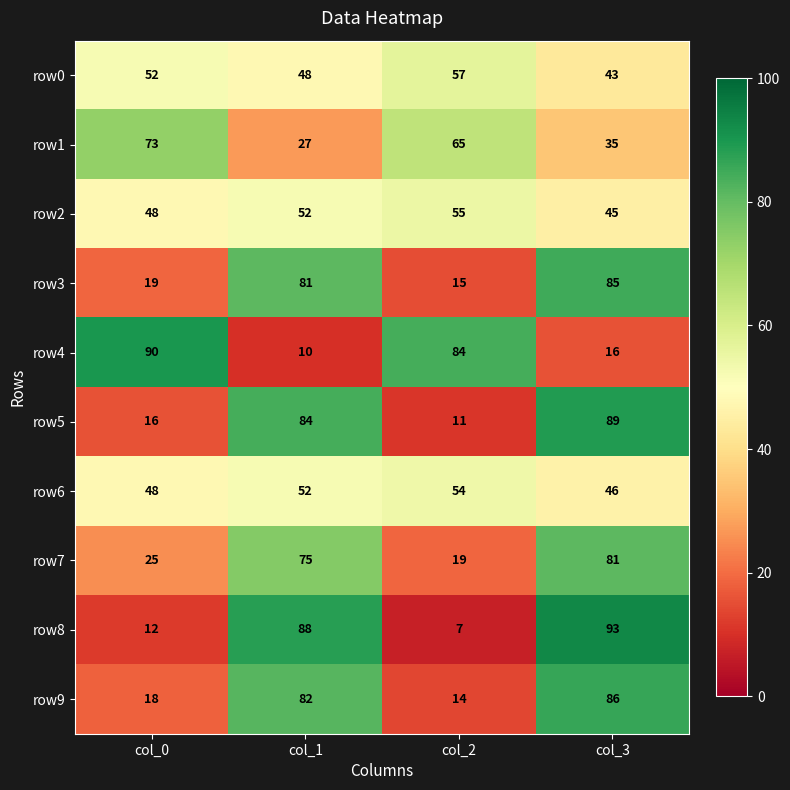

What is the sum of the row2 values at col_3 and col_0?

93